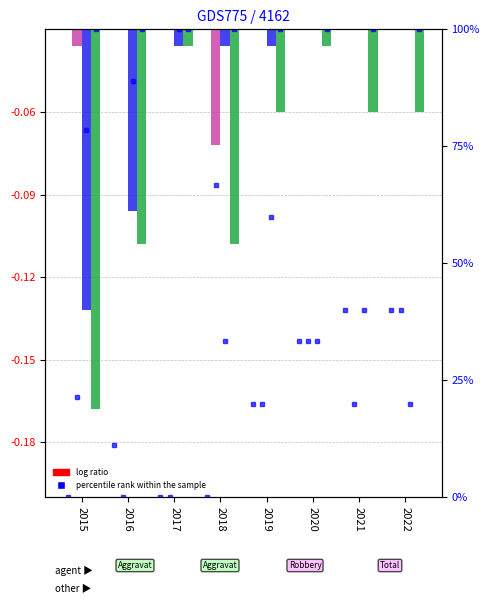

True or false: Aggravated Assault has a value of -0.0 at 2020.

True